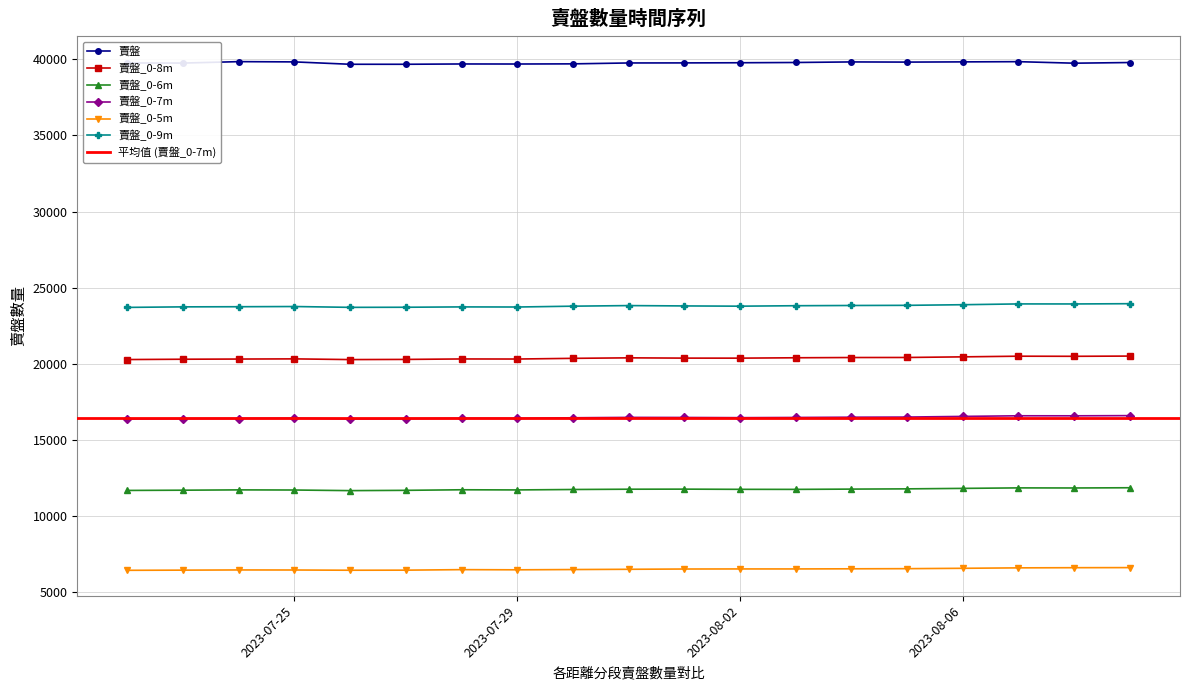

Reading right to left, what are all the values shown in this chart?

賣盤: 39792	39748	39848	39834	39820	39831	39794	39777	39767	39763	39704	39694	39697	39677	39677	39833	39850	39756	39762
賣盤_0-8m: 20514	20499	20506	20463	20422	20419	20403	20378	20380	20398	20365	20320	20325	20295	20284	20330	20319	20307	20286
賣盤_0-6m: 11867	11852	11858	11825	11794	11778	11760	11763	11776	11771	11752	11724	11734	11697	11678	11718	11727	11706	11691
賣盤_0-7m: 16603	16591	16593	16552	16509	16500	16482	16469	16482	16487	16463	16419	16426	16400	16385	16430	16414	16402	16382
賣盤_0-5m: 6623	6617	6606	6577	6553	6544	6535	6535	6530	6512	6495	6478	6489	6455	6450	6465	6469	6456	6445
賣盤_0-9m: 23954	23937	23939	23887	23846	23836	23821	23791	23807	23830	23791	23736	23743	23720	23714	23768	23755	23746	23711